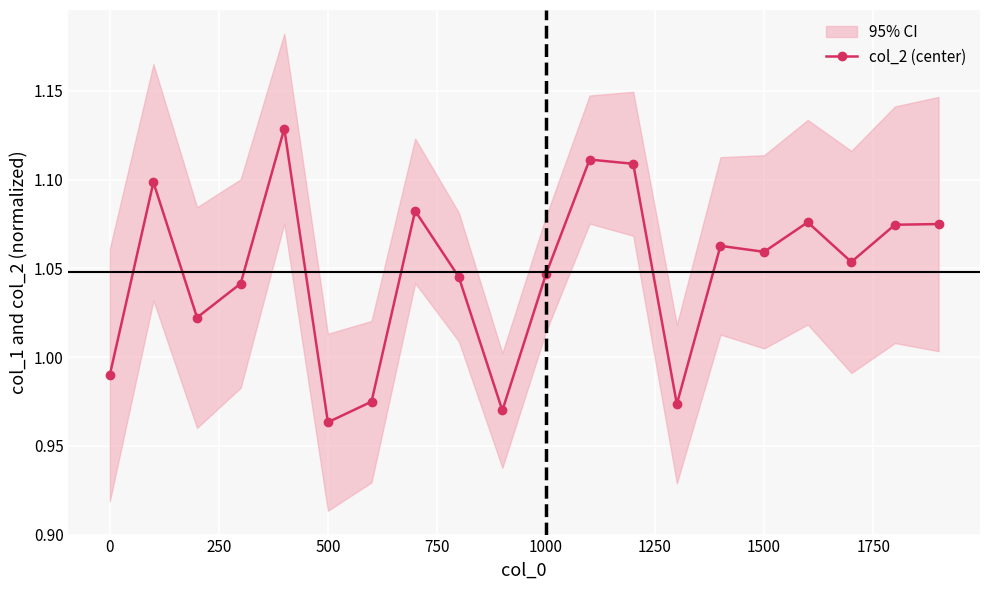

What is the value of the 20th point from the left?

1.1